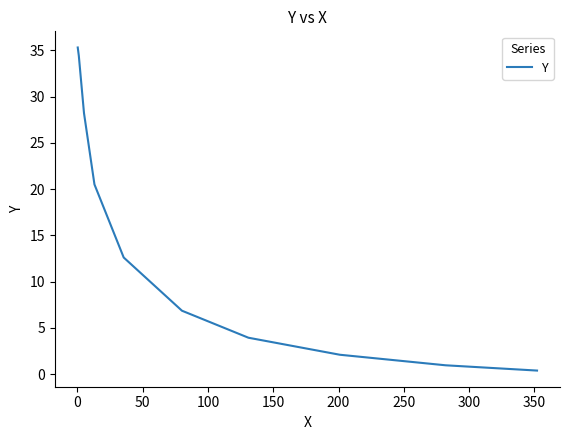

Is this an area chart (filled region under the line)?

No